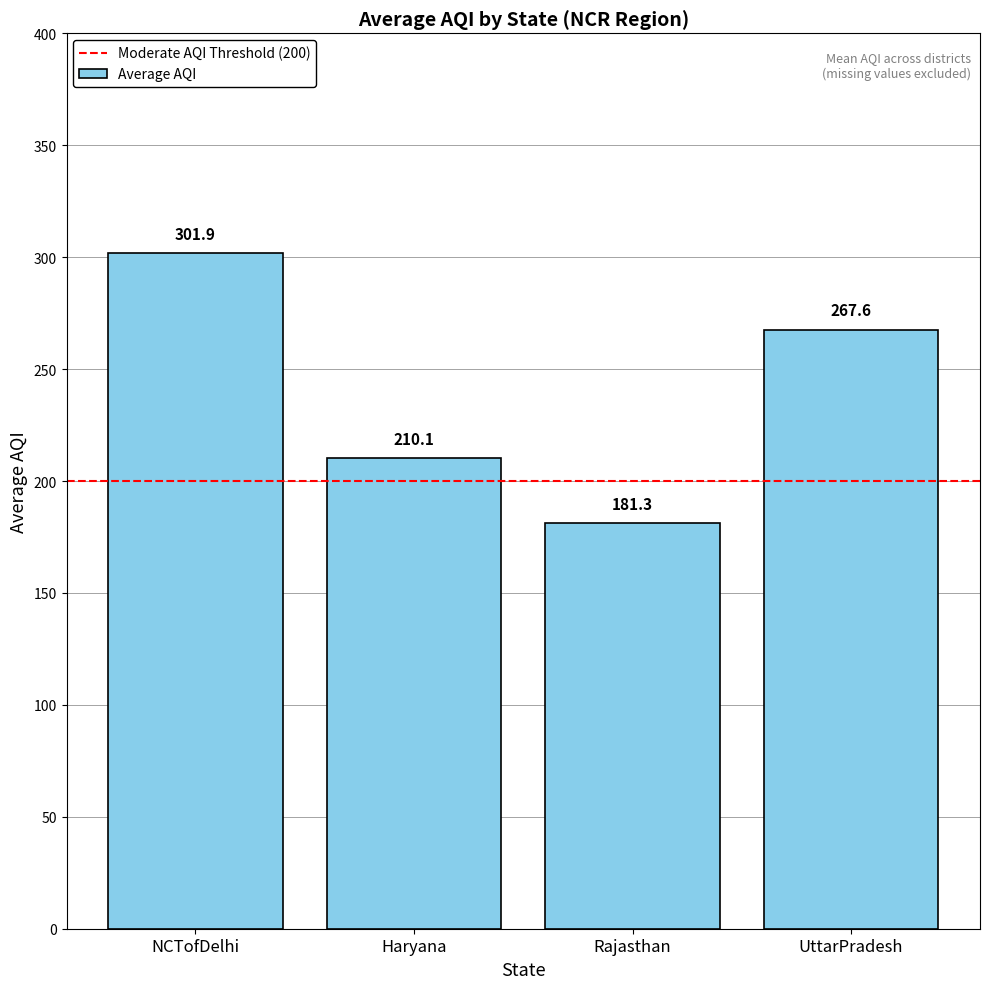

At which label does the data first exceed 267?

NCTofDelhi